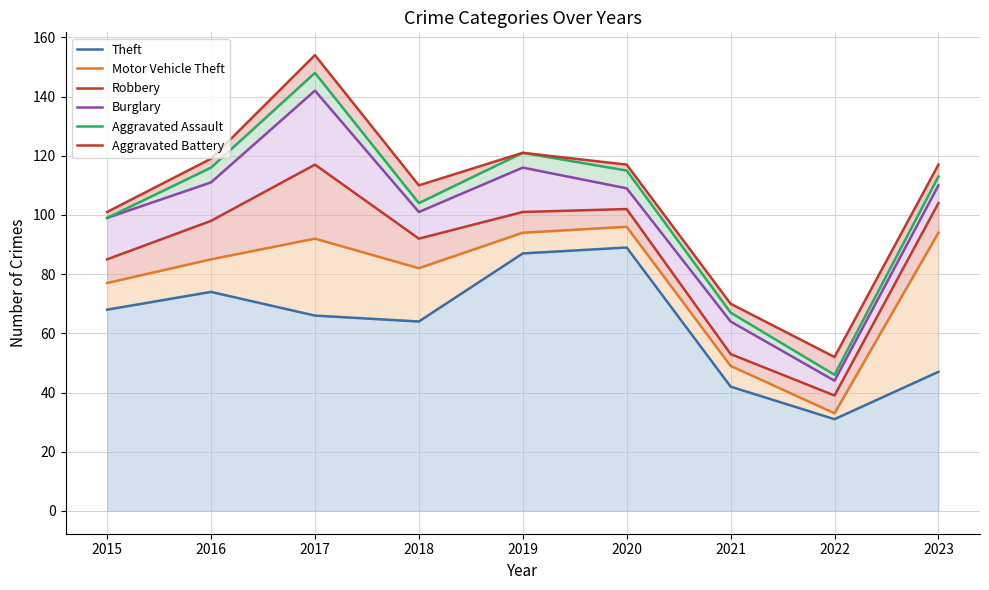

How many interior local valleys does the Theft series have?

2